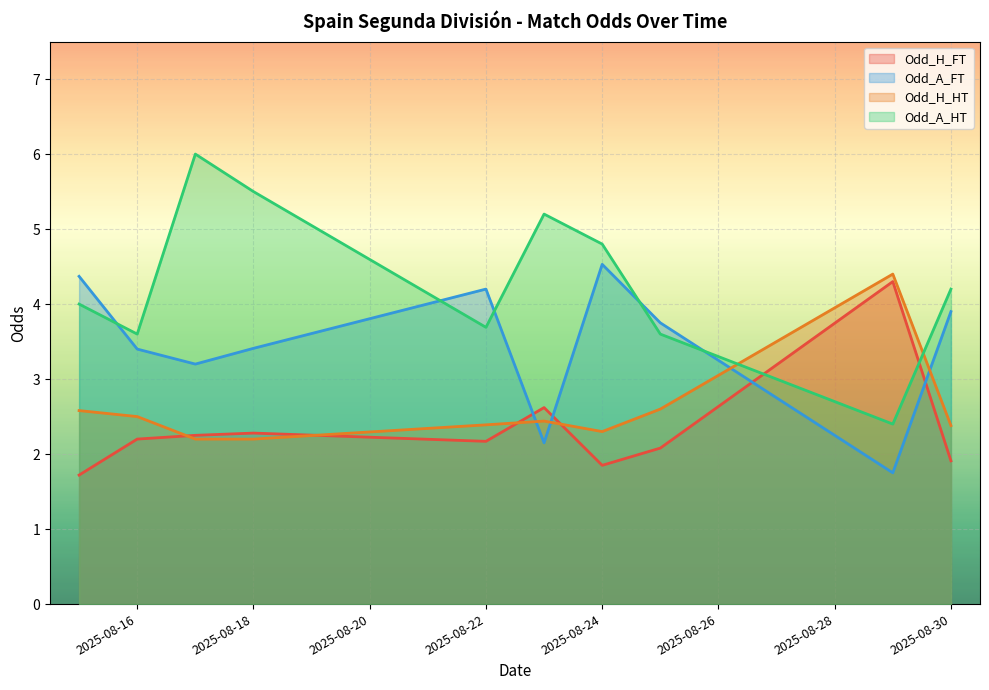

What is the value of the Odd_H_HT point at the 5th from the left?

2.4